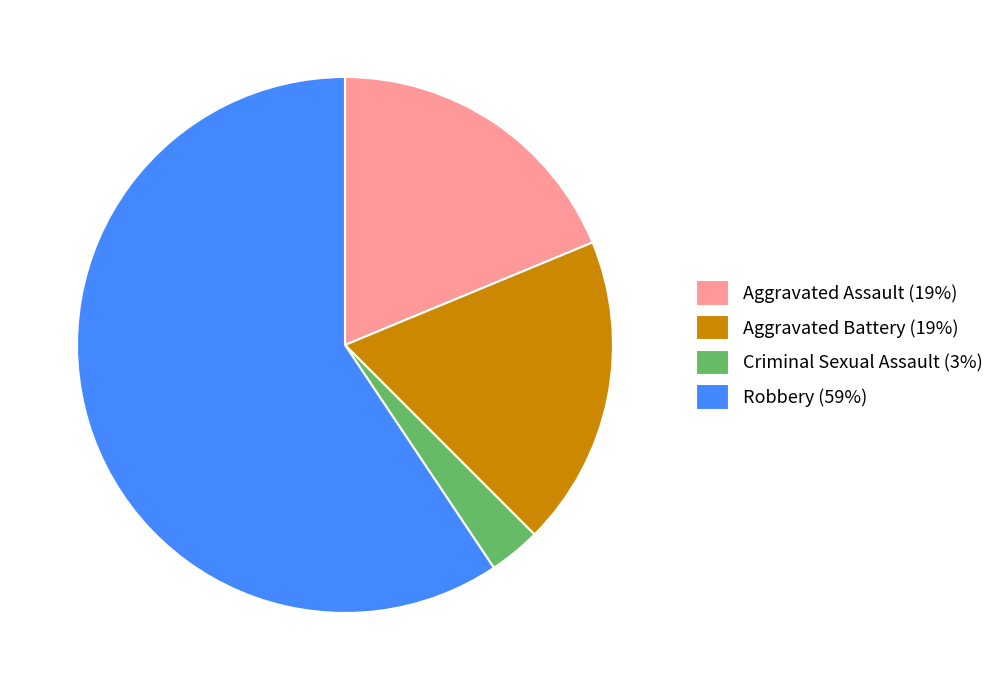

Approximately how many times larger is the value at Aggravated Assault (19%) compared to Aggravated Battery (19%)?

1.0